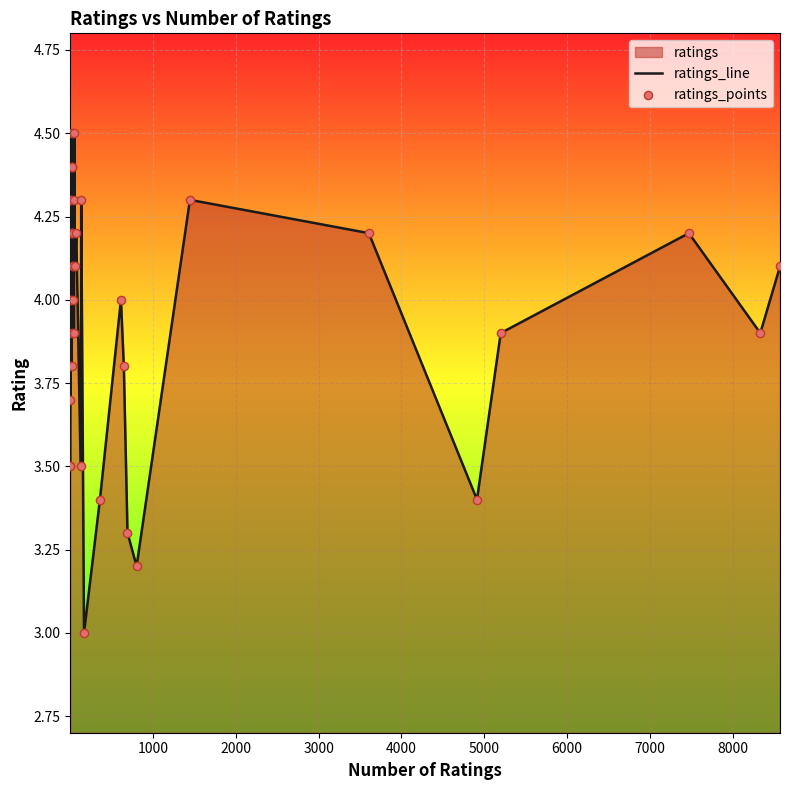

Which series contains the highest Y value?

ratings_line